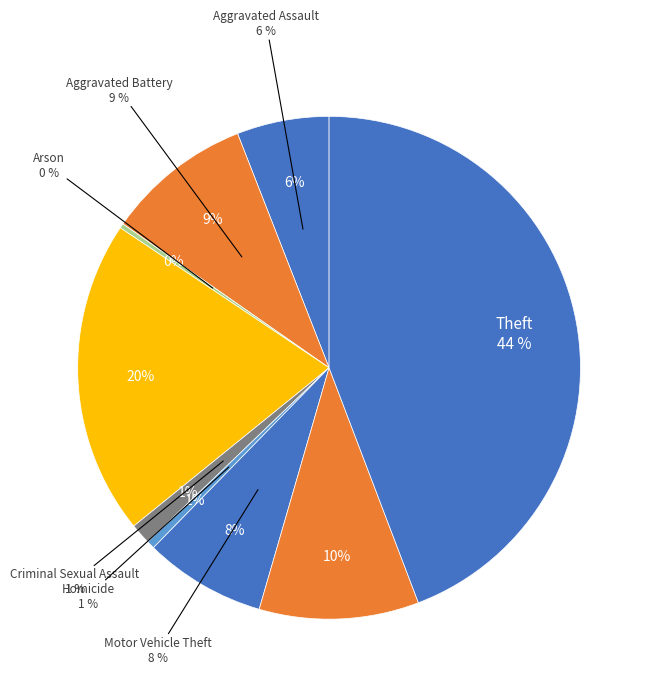

Is there any slice that represents more than half of the pie?

No